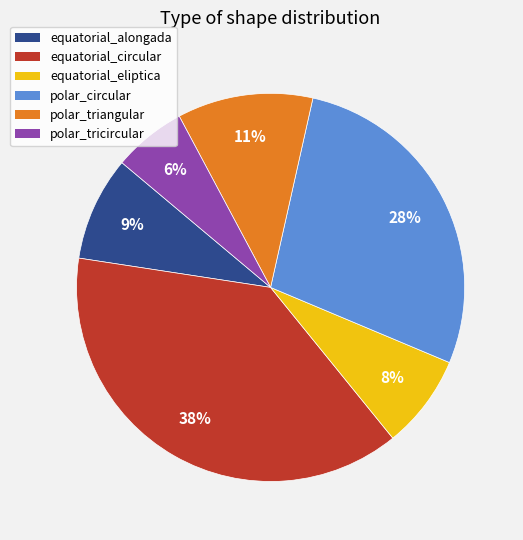

Is there a majority slice in this chart?

No